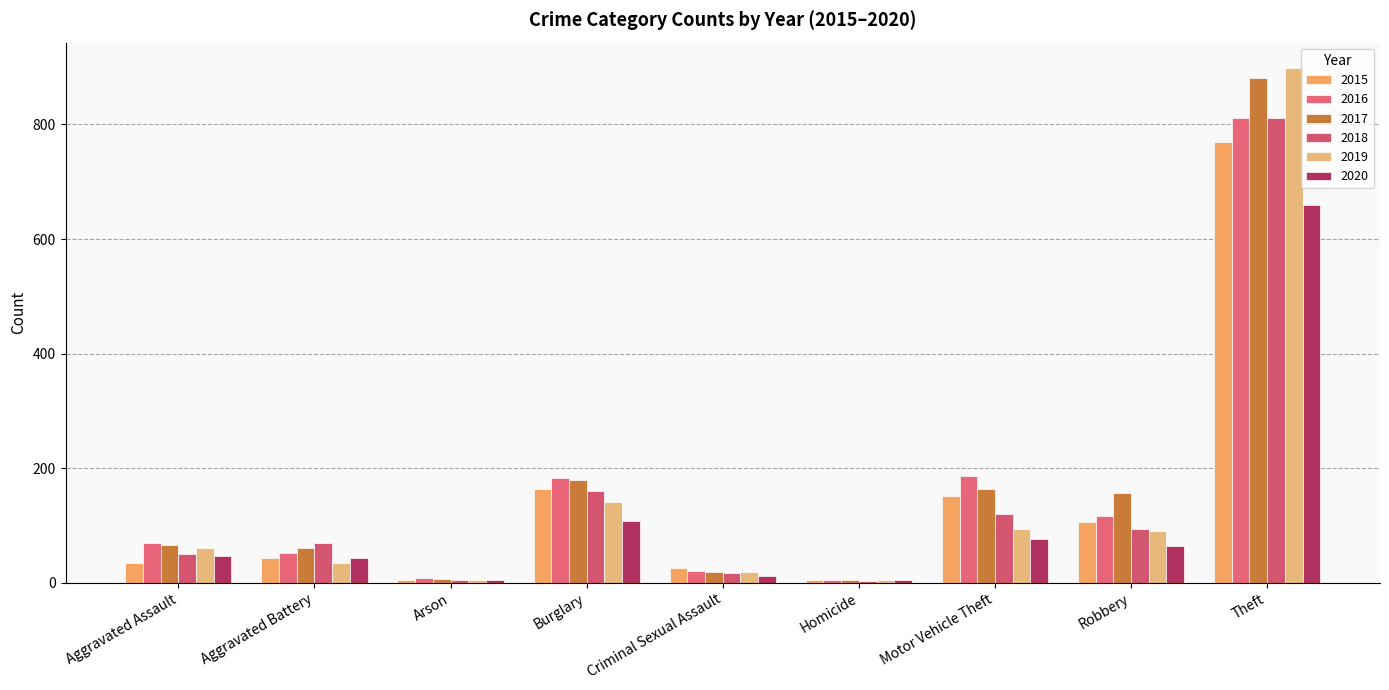

Is the value of 2015 at Aggravated Battery greater than the value of 2020 at Homicide?

Yes